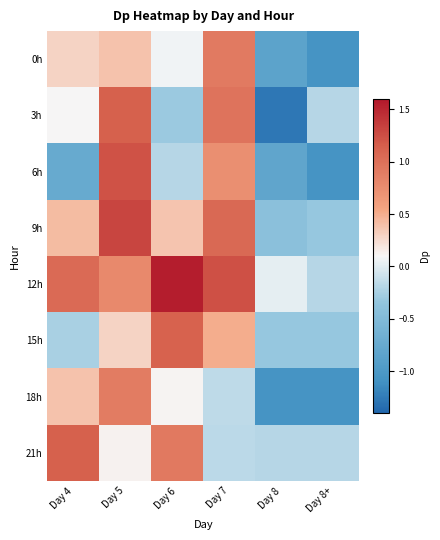

What is the spread (max minus min) of values at Day 6?

1.9